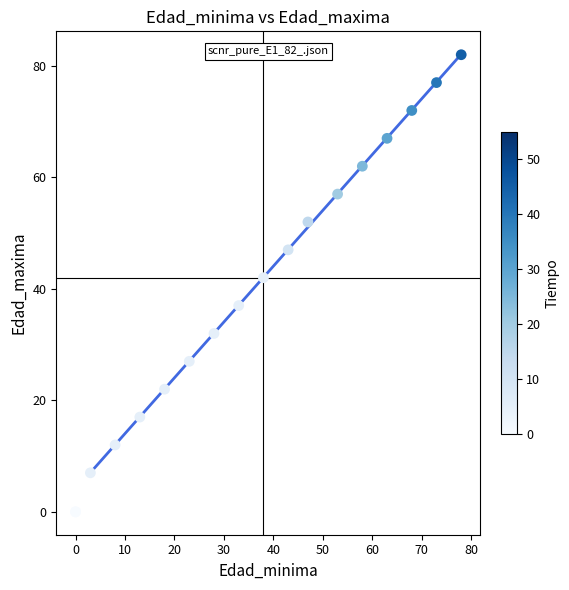

What Y value in the scatter plot is closest to 41?

42